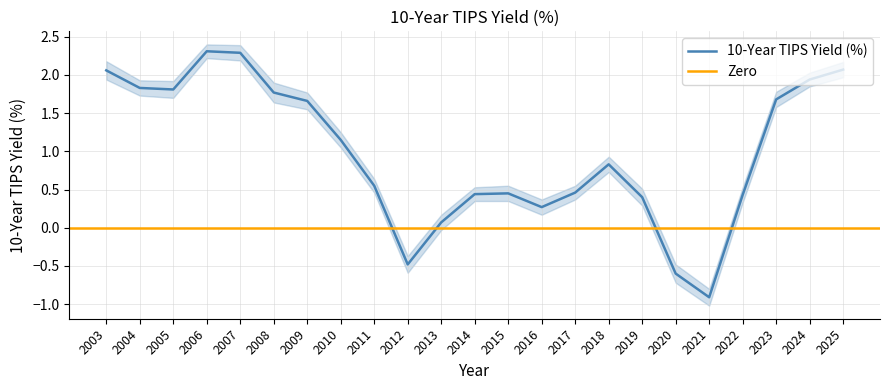

What is the change in value from 2022 to 2024?

+1.5